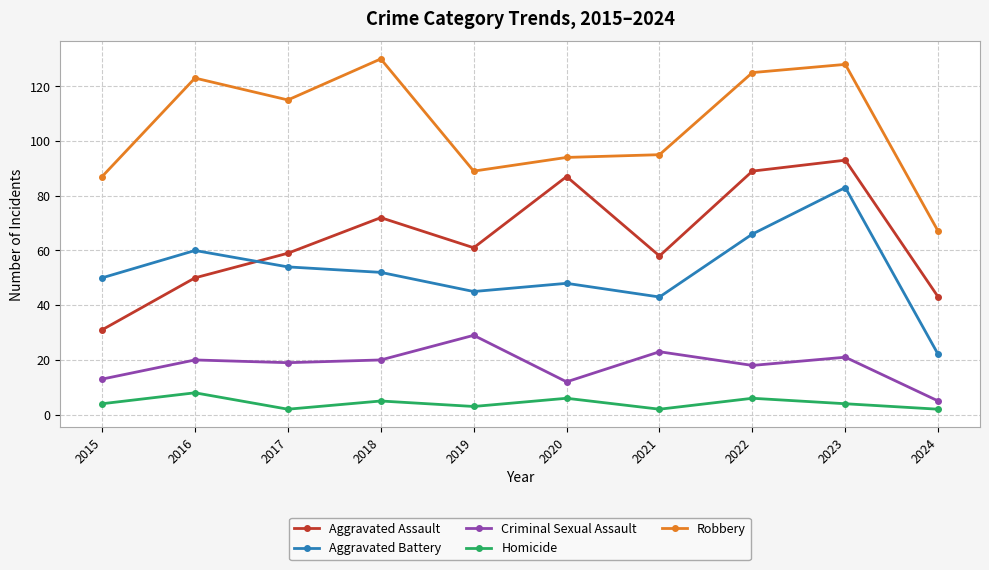

The Robbery series shows 115 at 2017. True or false?

True